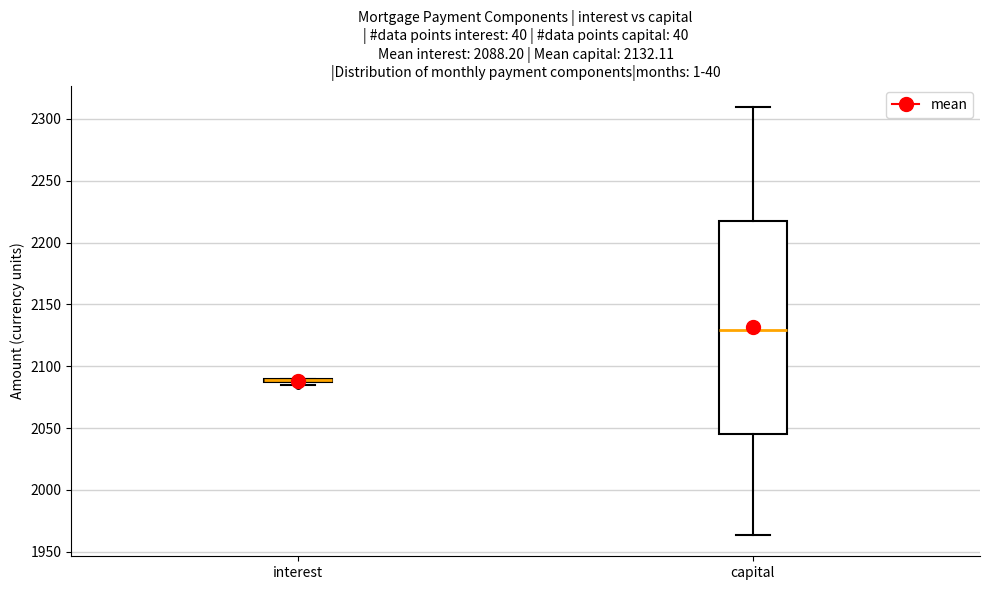

Which box is the tallest, from its lower edge to its upper edge?

capital